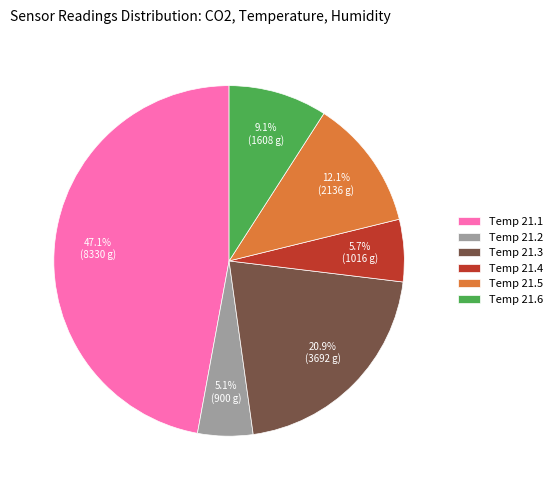

What is the largest slice in the pie chart?

Temp 21.1